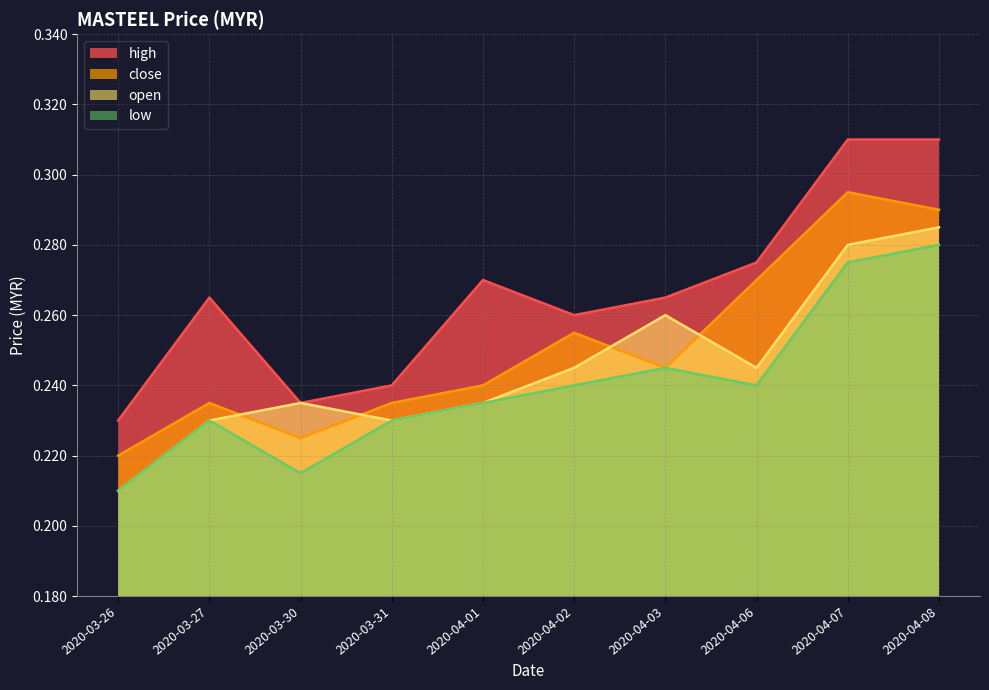

Reading left to right, transcribe all the data shown in this chart.

close: 2020-03-26=0.2	2020-03-27=0.2	2020-03-30=0.2	2020-03-31=0.2	2020-04-01=0.2	2020-04-02=0.3	2020-04-03=0.2	2020-04-06=0.3	2020-04-07=0.3	2020-04-08=0.3
high: 2020-03-26=0.2	2020-03-27=0.3	2020-03-30=0.2	2020-03-31=0.2	2020-04-01=0.3	2020-04-02=0.3	2020-04-03=0.3	2020-04-06=0.3	2020-04-07=0.3	2020-04-08=0.3
low: 2020-03-26=0.2	2020-03-27=0.2	2020-03-30=0.2	2020-03-31=0.2	2020-04-01=0.2	2020-04-02=0.2	2020-04-03=0.2	2020-04-06=0.2	2020-04-07=0.3	2020-04-08=0.3
open: 2020-03-26=0.2	2020-03-27=0.2	2020-03-30=0.2	2020-03-31=0.2	2020-04-01=0.2	2020-04-02=0.2	2020-04-03=0.3	2020-04-06=0.2	2020-04-07=0.3	2020-04-08=0.3